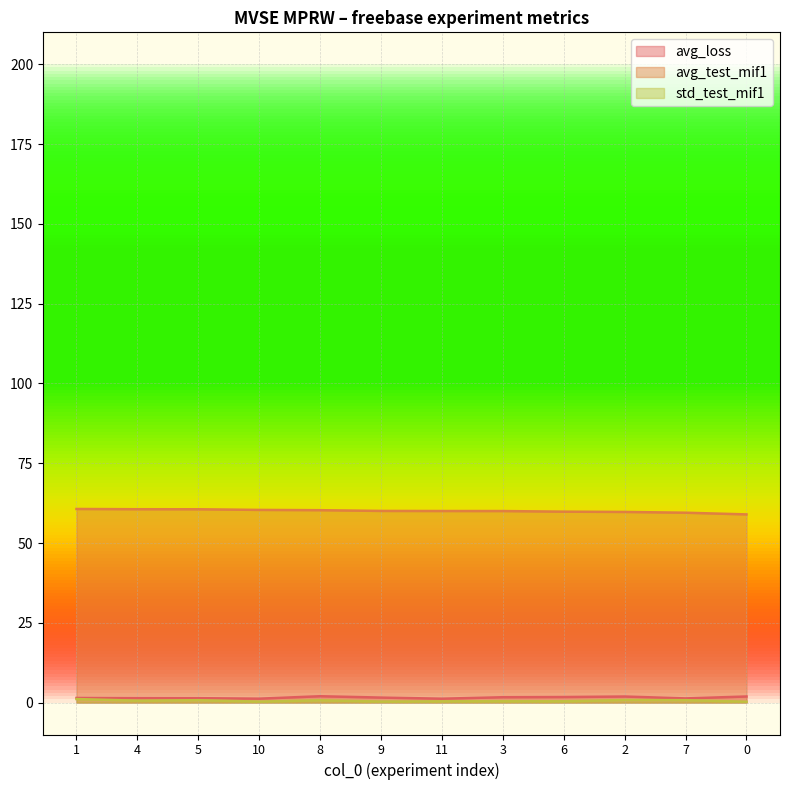

True or false: avg_loss and avg_test_mif1 cross at least once.

False